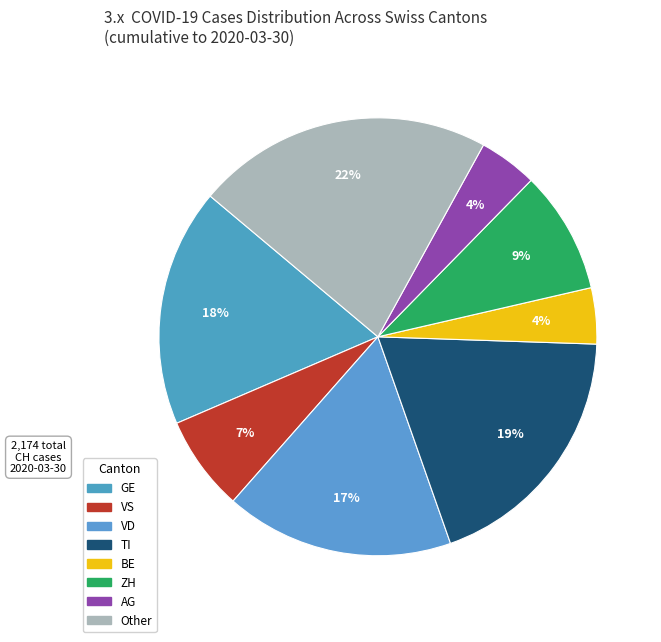

Count the number of slices in the pie.

8